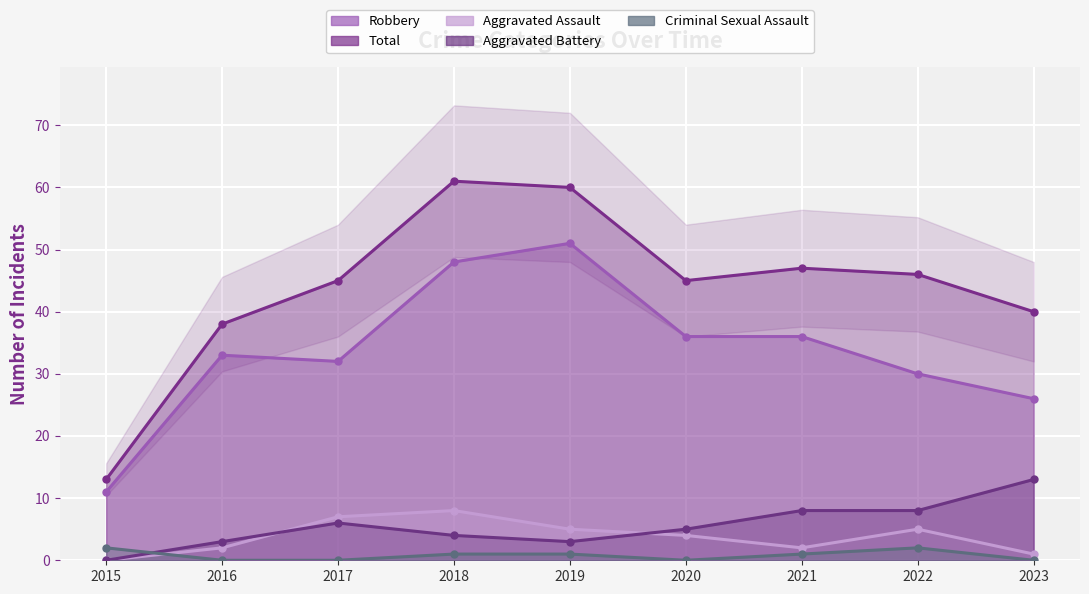

What is the value of the Aggravated Assault point at the 9th from the left?

1